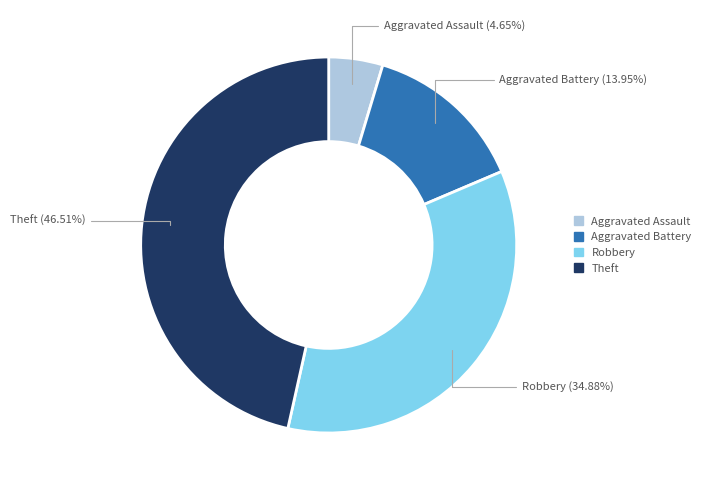

Rank the categories by value from lowest to highest.

Aggravated Assault, Aggravated Battery, Robbery, Theft